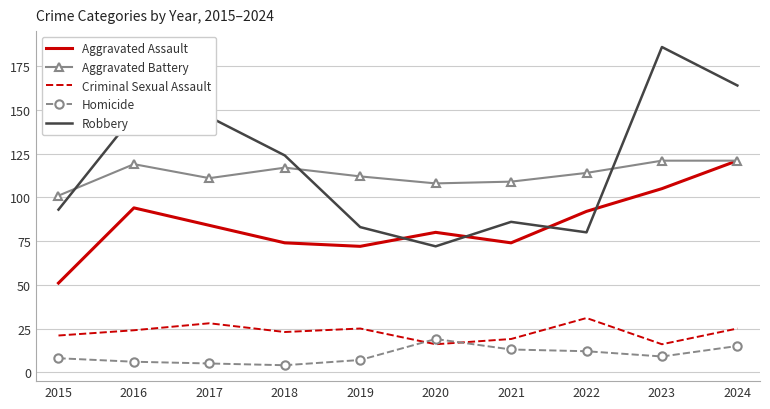

True or false: Homicide has more than 0 interior local peaks.

True